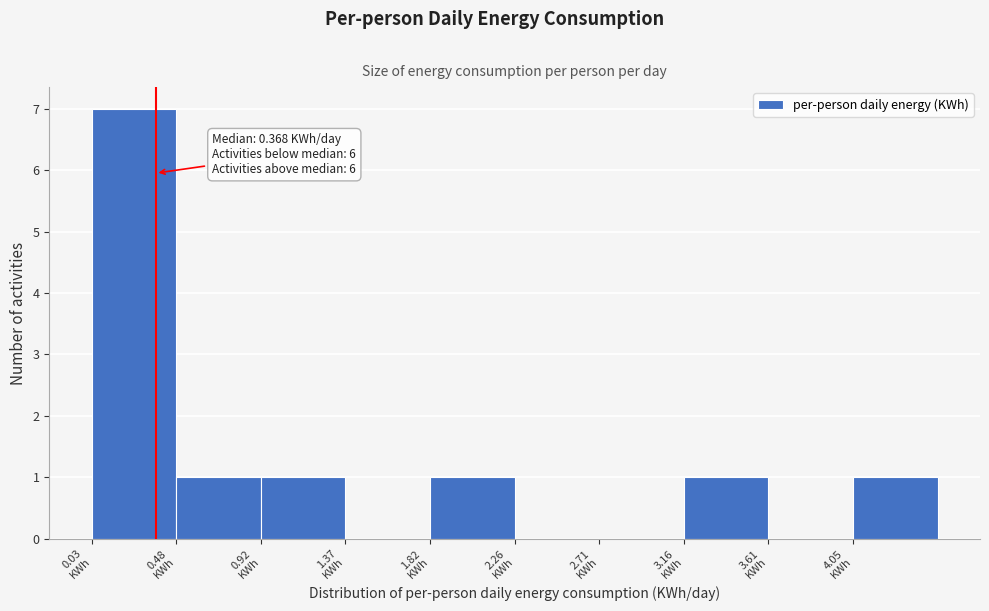

Over which range of the x-axis is the bar tallest?

0.05 to 0.50